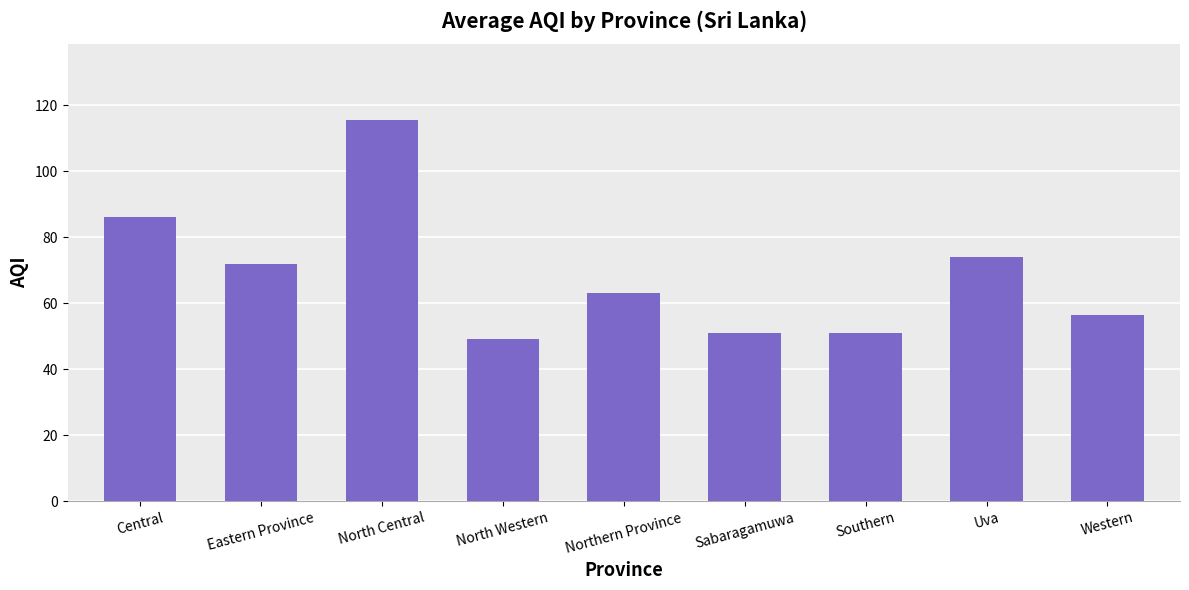

What is the label of the 9th bar from the right?

Central